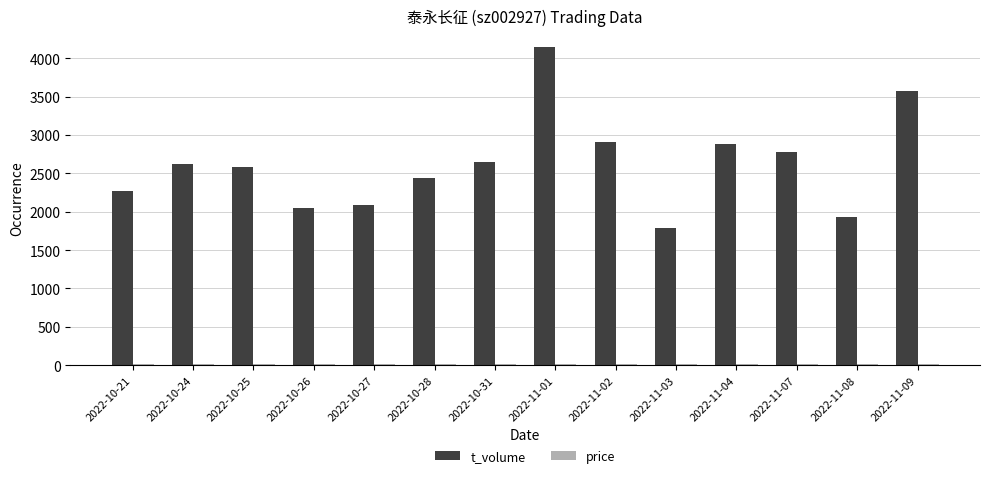

At which category is the sum across all series the highest?

2022-11-01